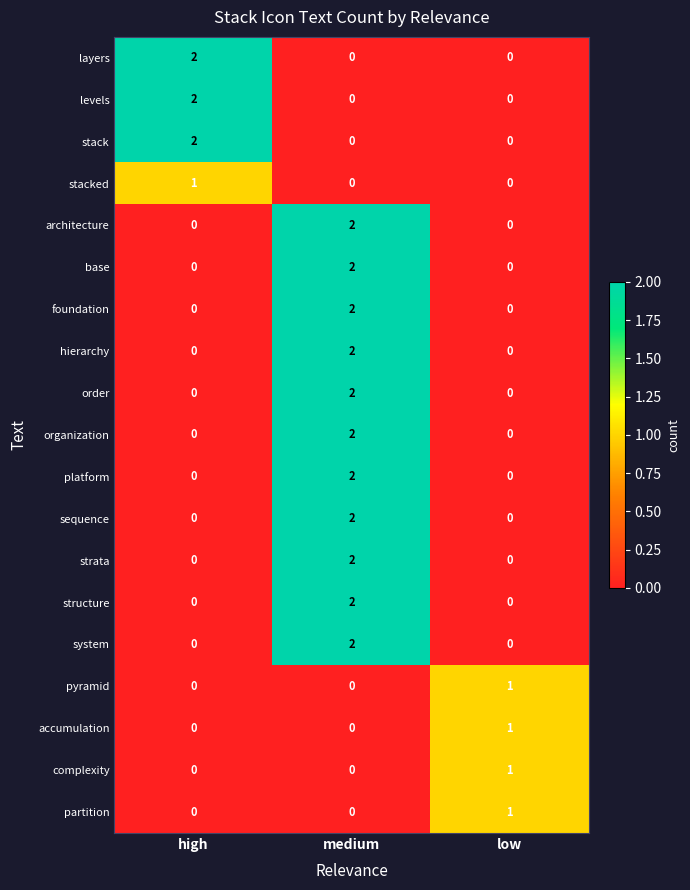

At which label does platform reach its peak?

medium